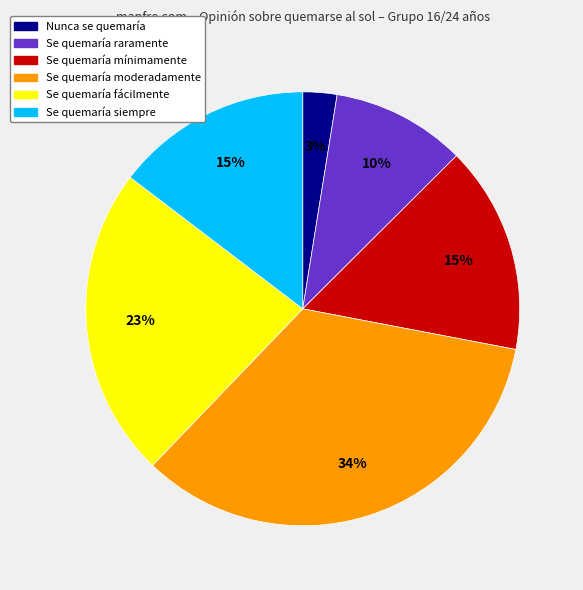

To the nearest percent, what is the average slice percentage?

17%